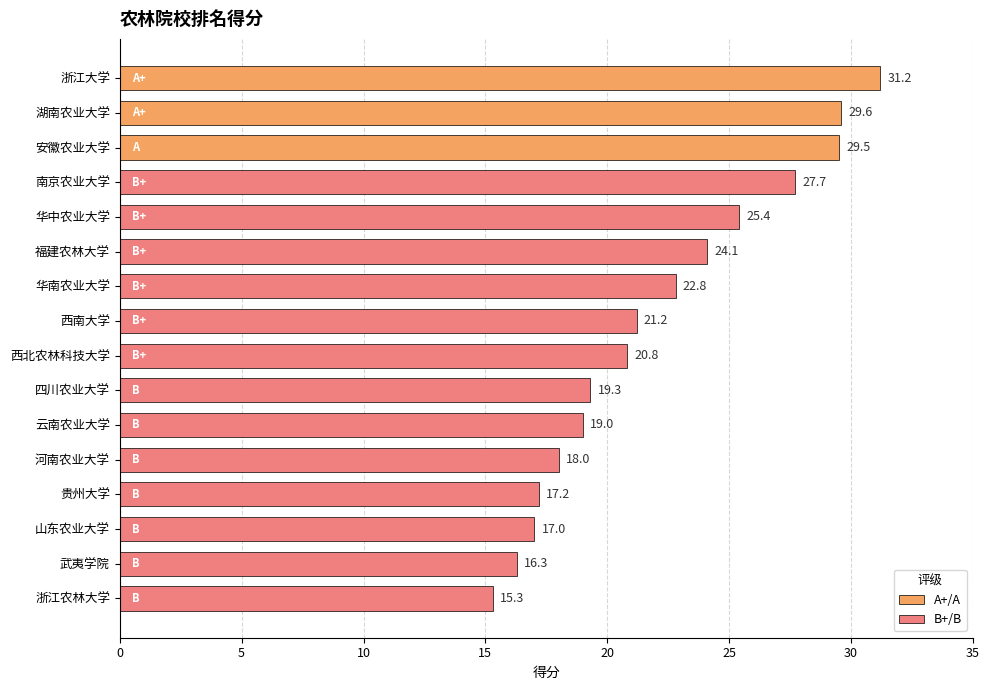

What is the difference between the values at 华南农业大学 and 浙江大学?

8.4